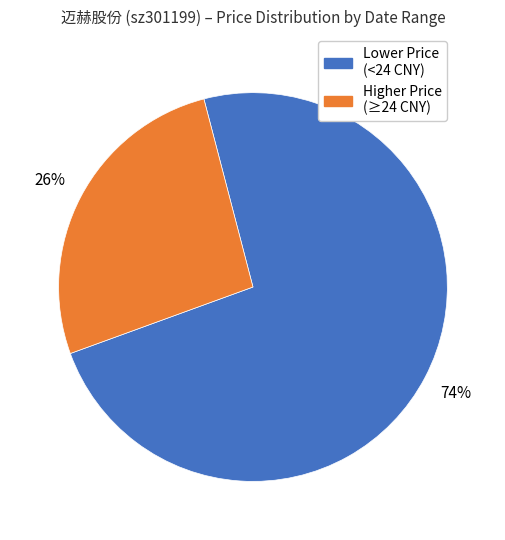

To the nearest percent, what is the average slice percentage?

50%